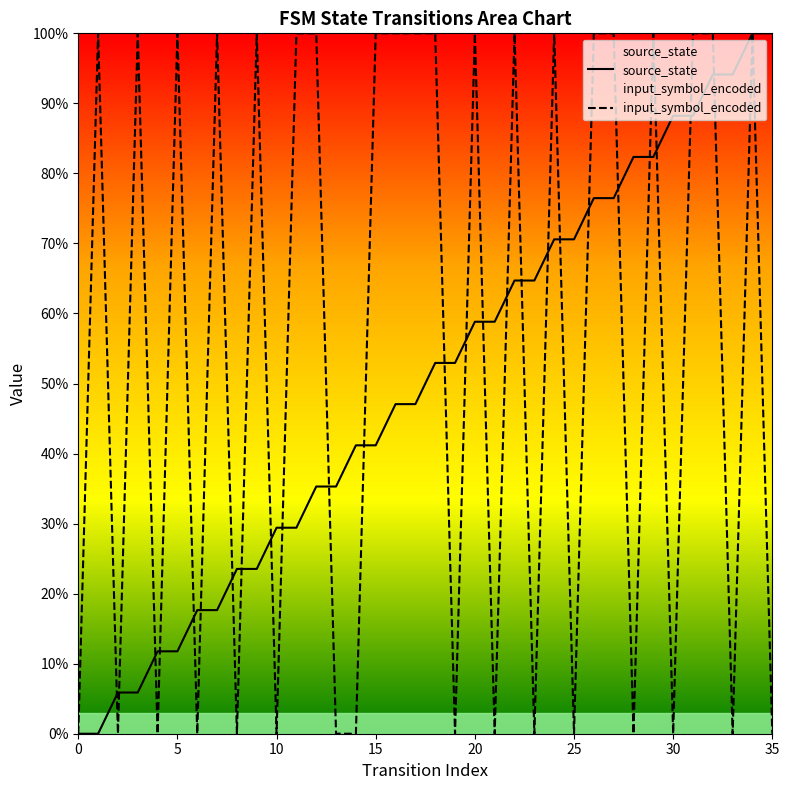

The source_state series shows 7.6 at 5. True or false?

False